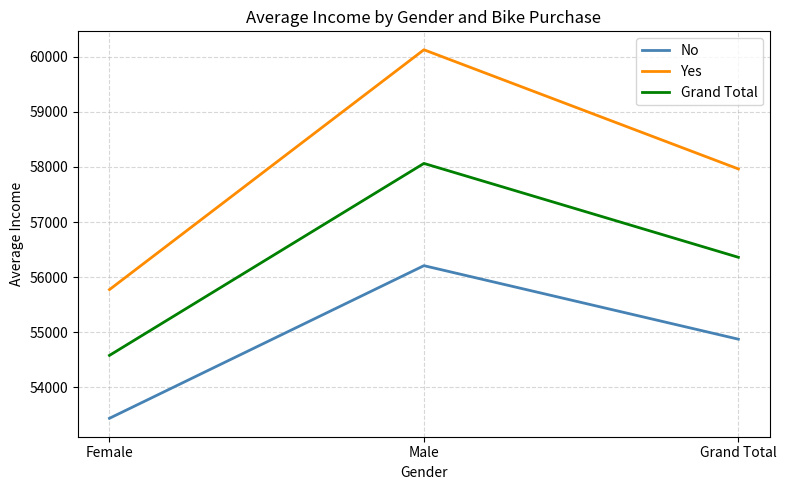

Reading left to right, what are all the values shown in this chart?

No: Female=53440.0	Male=56208.2	Grand Total=54874.8
Yes: Female=55774.1	Male=60124.0	Grand Total=57962.6
Grand Total: Female=54580.8	Male=58062.6	Grand Total=56360.0